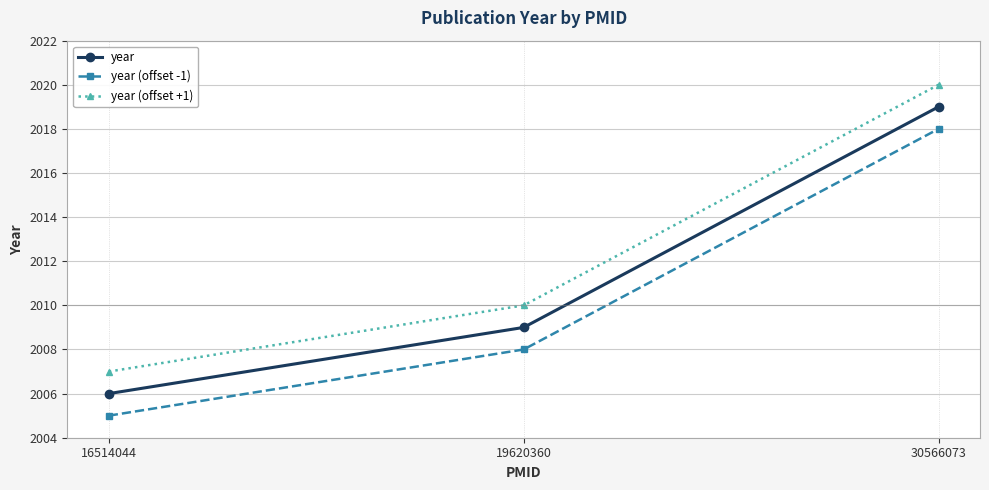

What is the spread (max minus min) of values at 30566073?

2